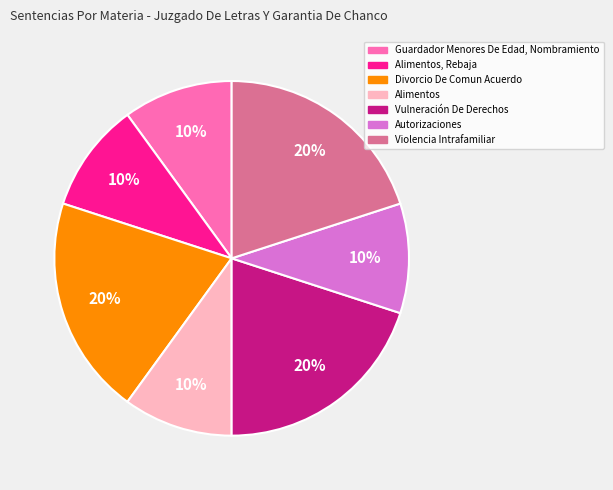

To the nearest percent, what percentage of the pie is Violencia Intrafamiliar?

20%